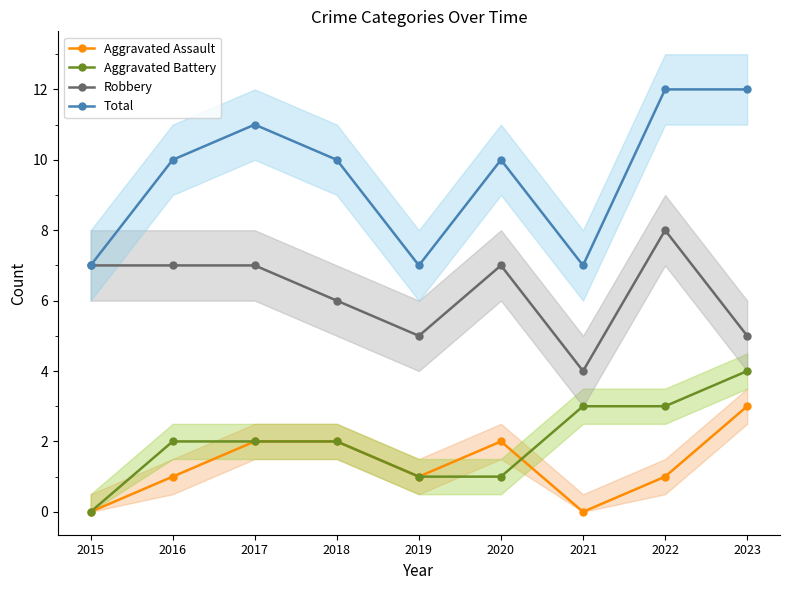

What is the highest value of the Robbery series?

8